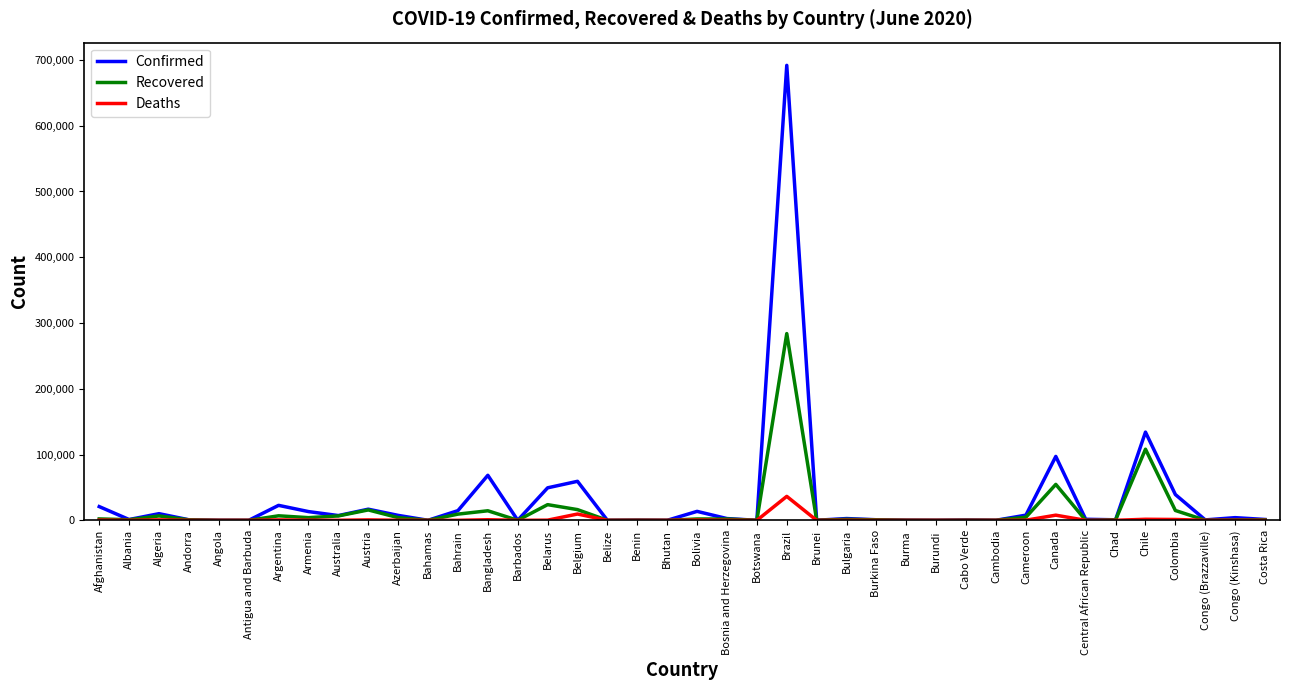

At which label is Confirmed closest to 345888?

Chile